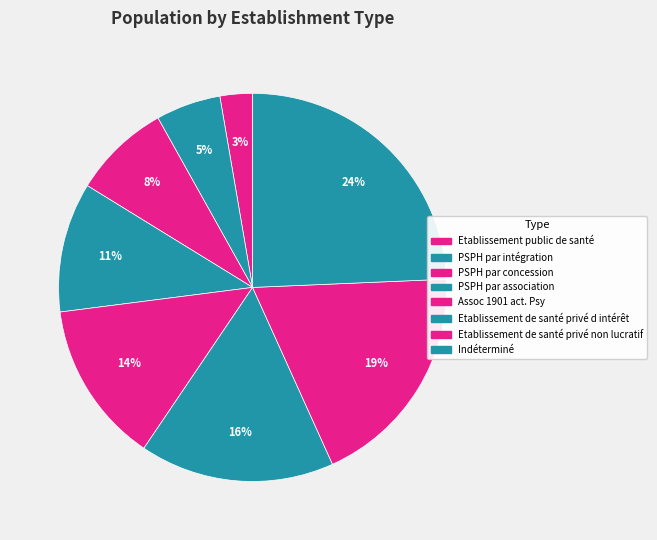

To the nearest percent, what portion does PSPH par concession represent?

8%